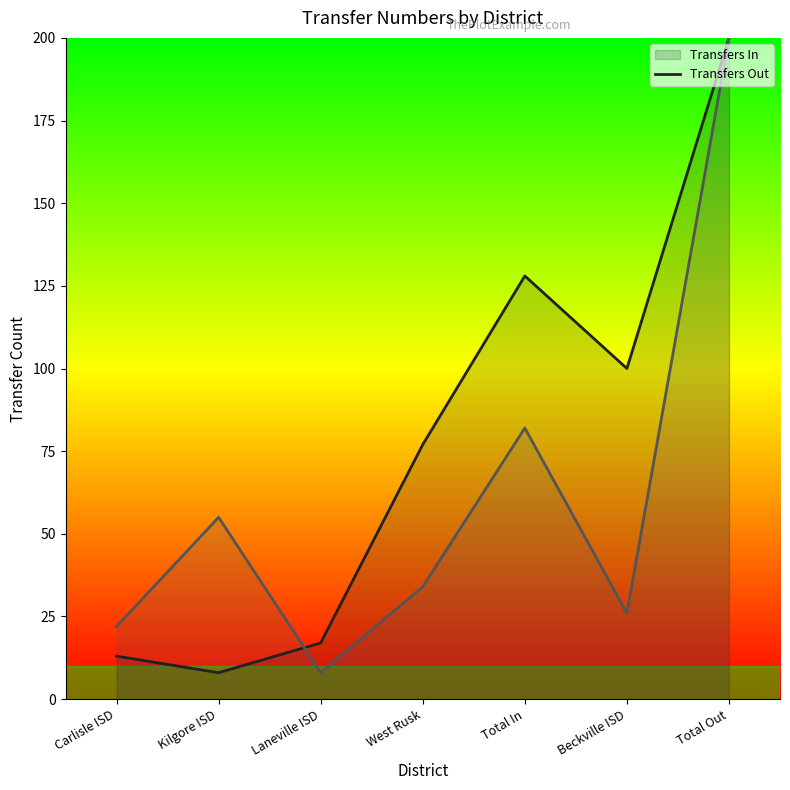

Which series has the largest total across all categories?

Transfers In